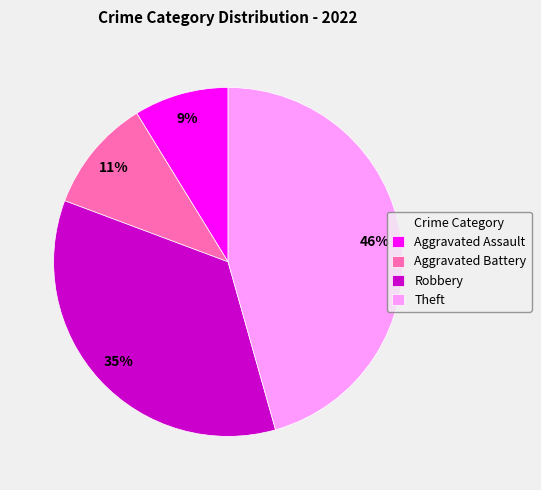

How many segments does this pie chart have?

4